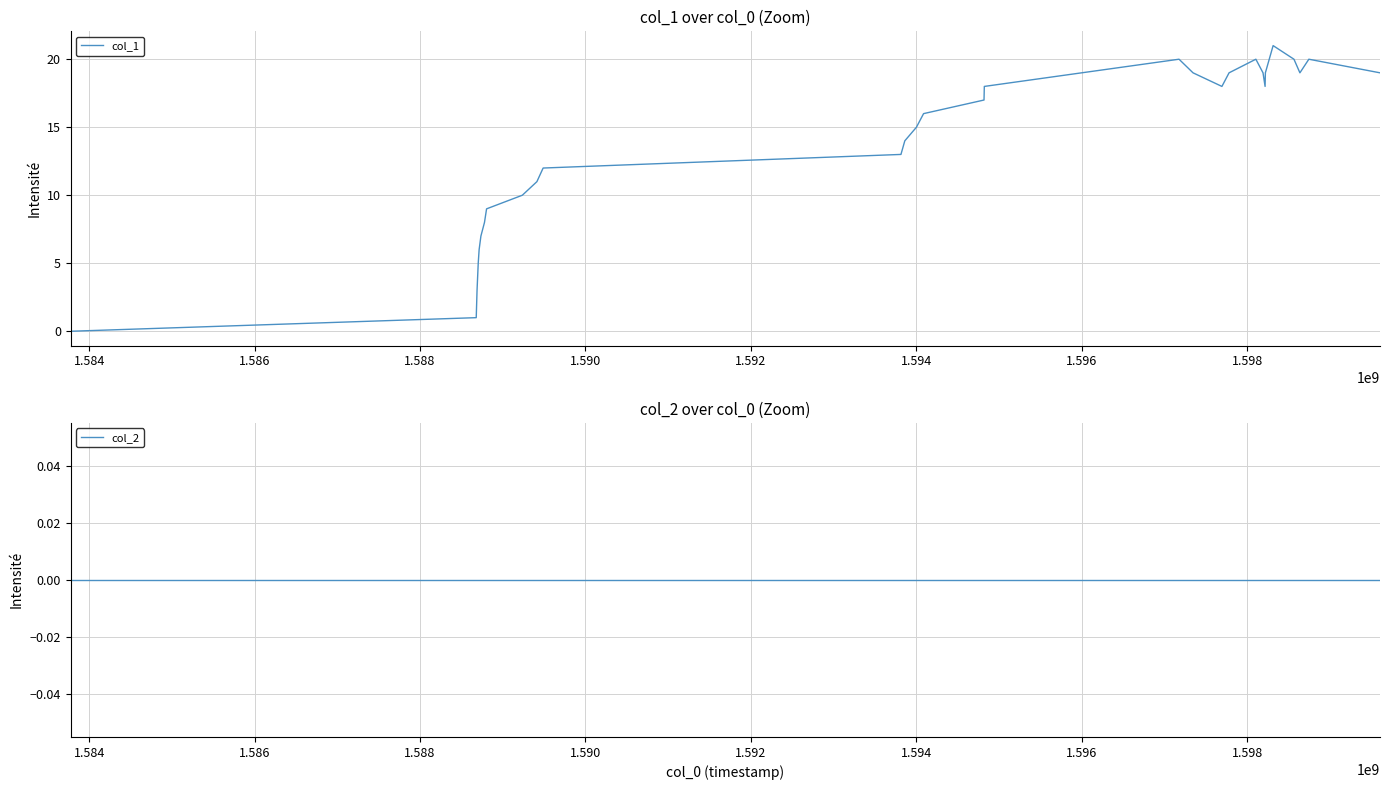

Reading left to right, transcribe all the data shown in this chart.

col_1: 0	1	3	4	5	6	7	8	9	10	11	12	13	14	15	16	17	18	20	19	18	19	20	19	18	19	21	20	19	20	19
col_2: 0	0	0	0	0	0	0	0	0	0	0	0	0	0	0	0	0	0	0	0	0	0	0	0	0	0	0	0	0	0	0